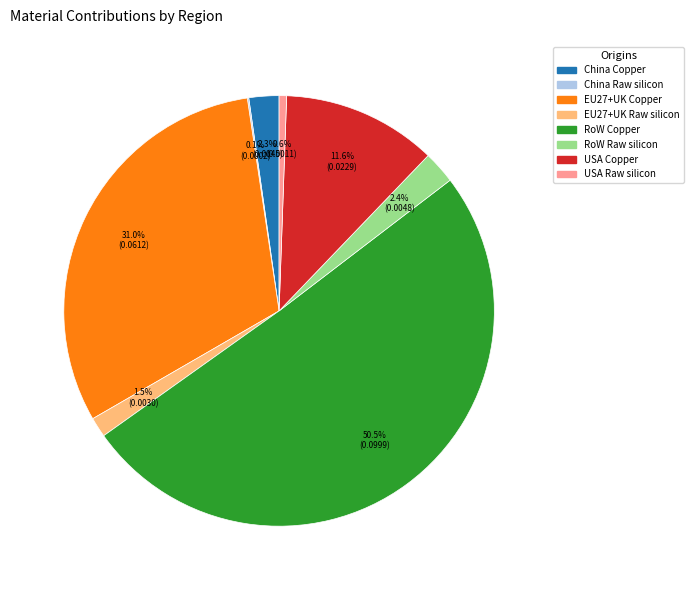

Which category accounts for the majority?

RoW Copper